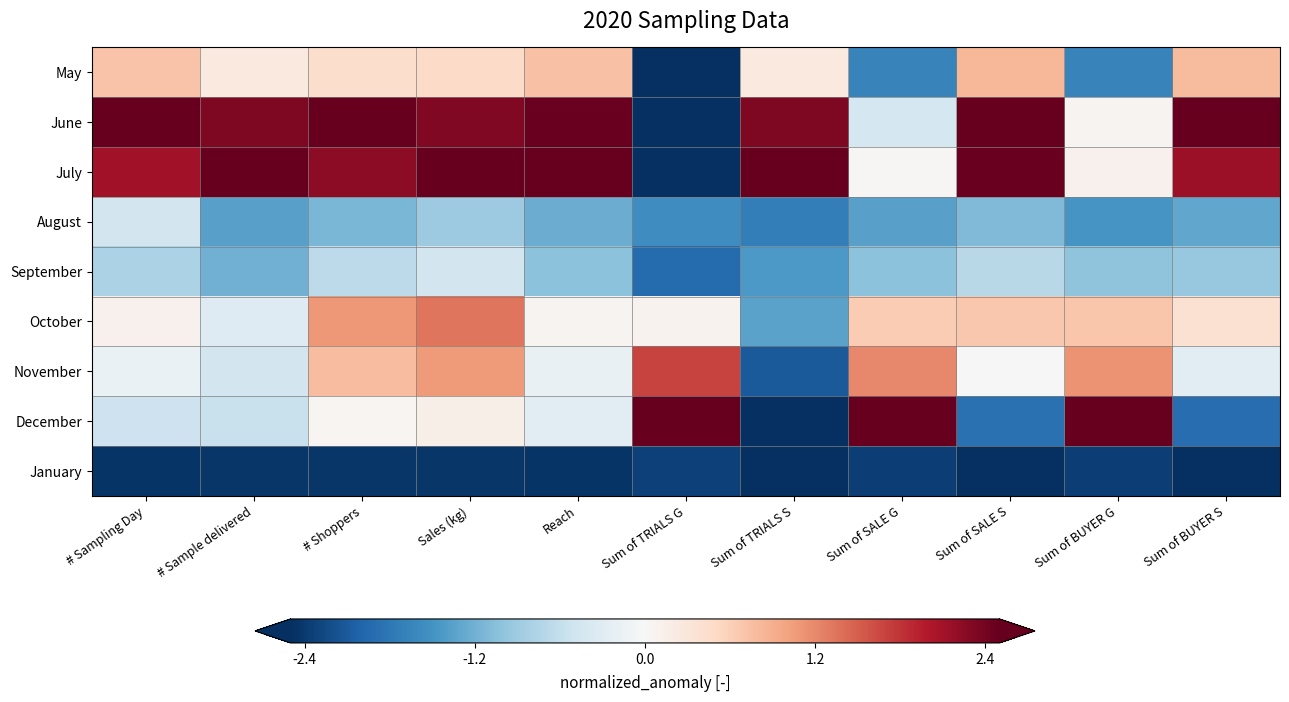

What is the difference between the highest and lowest values at Sum of BUYER G?

4.8